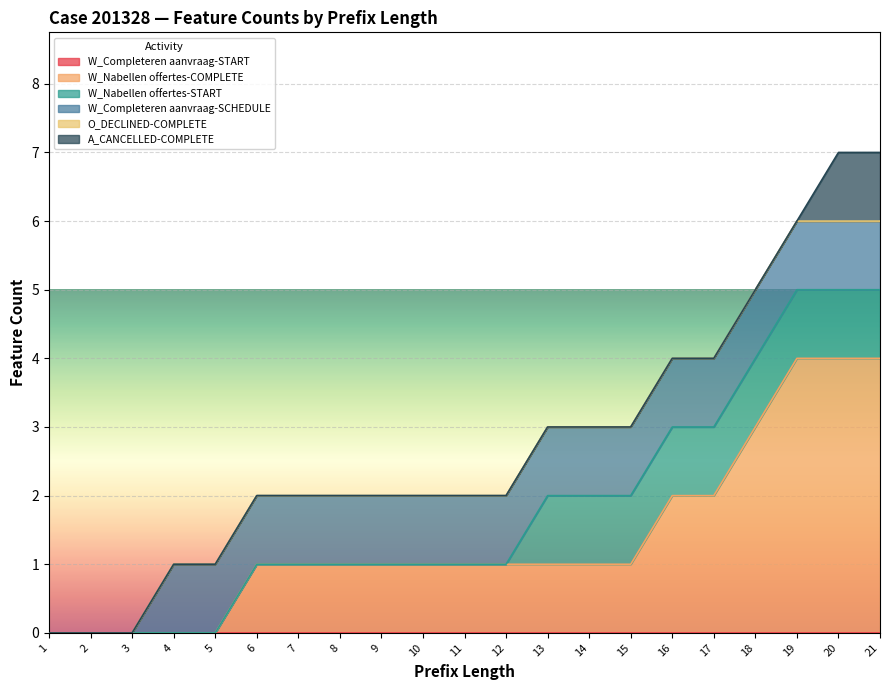

True or false: W_Completeren aanvraag-START has more than 0 points higher than both neighbors.

False